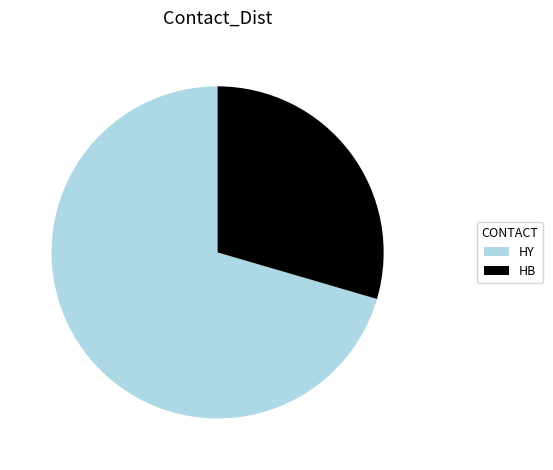

Combined, do HY and HB account for over 50%?

Yes